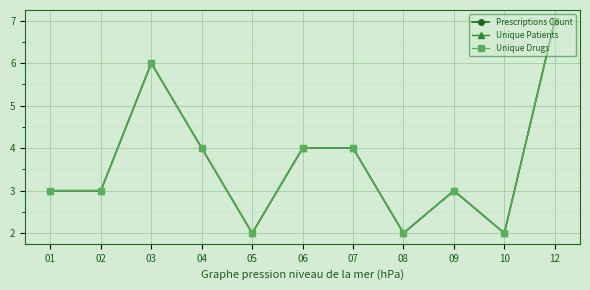

What is the value of the Unique Drugs point at the 11th from the left?

7